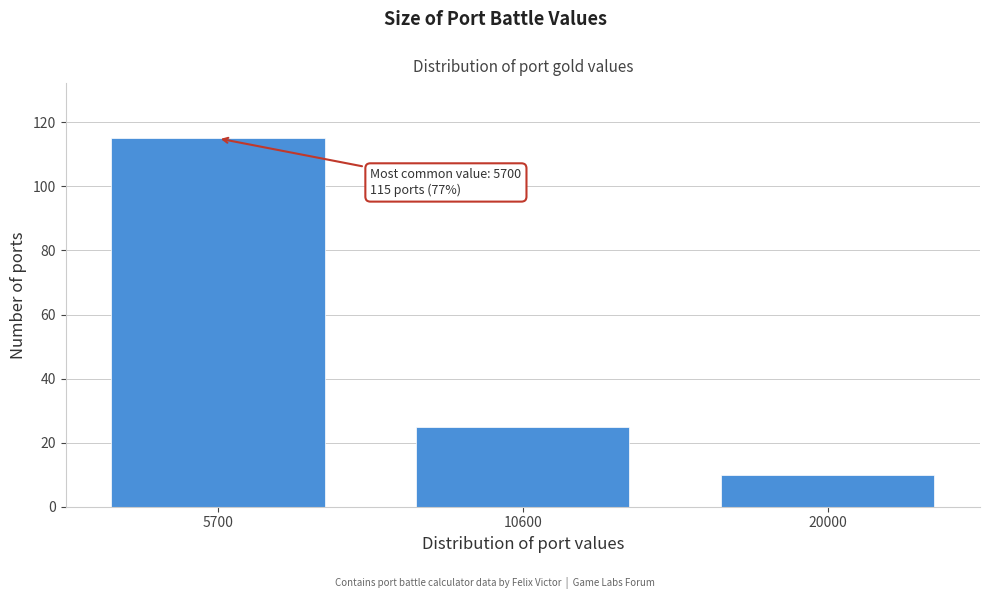

Reading left to right, what are all the values shown in this chart?

5700=115	10600=25	20000=10